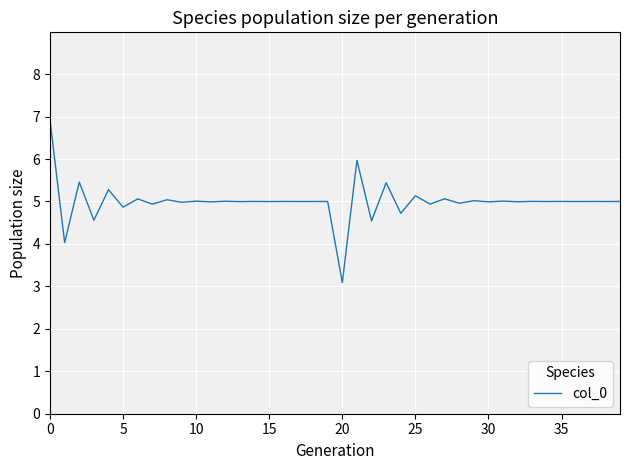

What is the smallest value displayed?

3.1